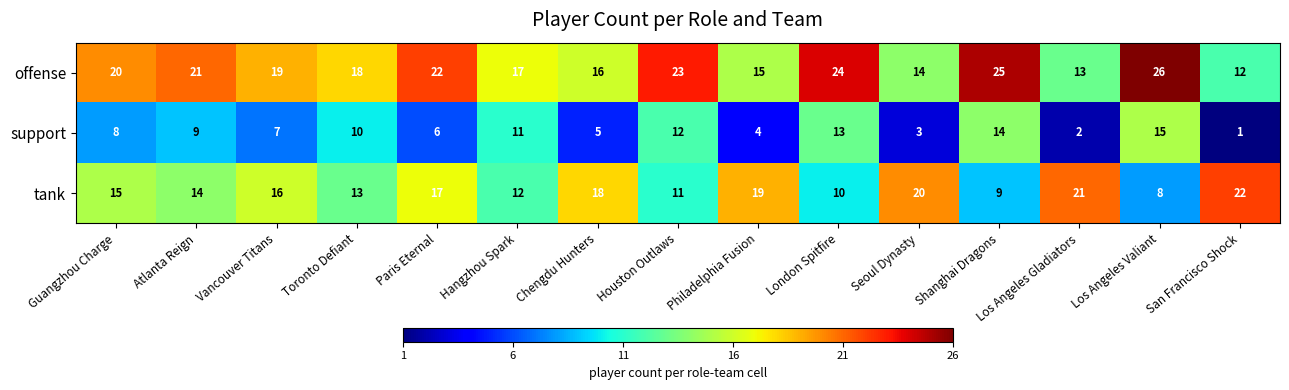

At which category is the sum across all series the highest?

Los Angeles Valiant